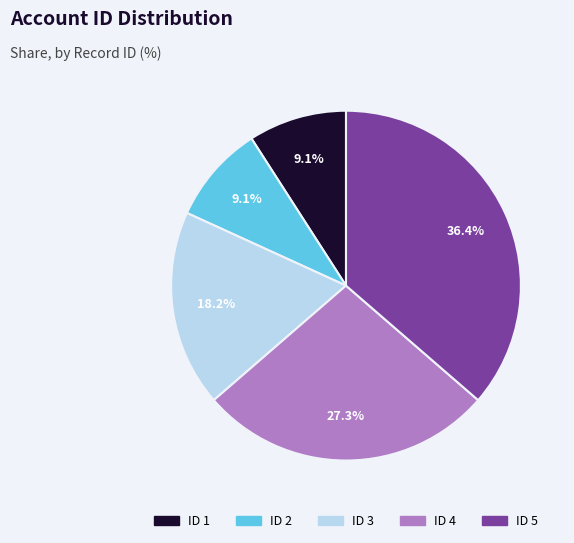

Does any single category account for the majority?

No